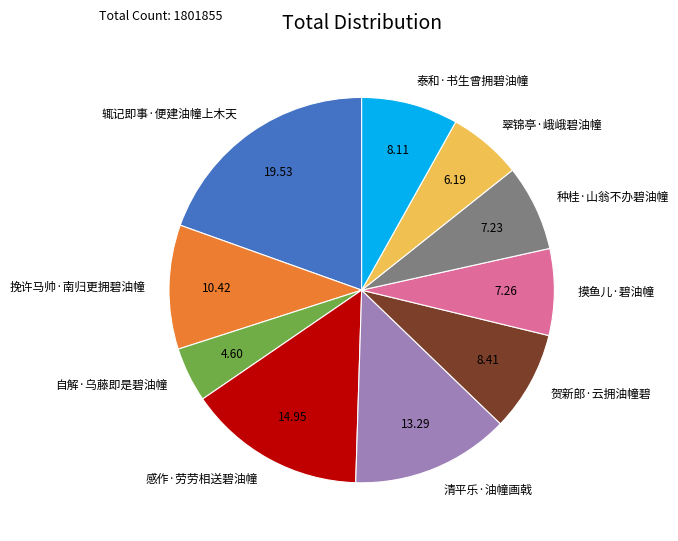

The 种桂·山翁不办碧油幢 slice represents 7% of the pie. True or false?

True